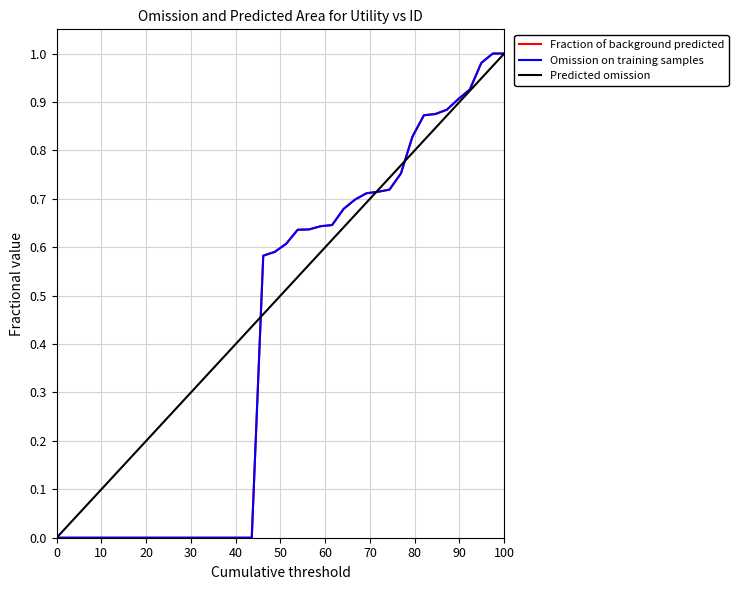

Is this an area chart (filled region under the line)?

No